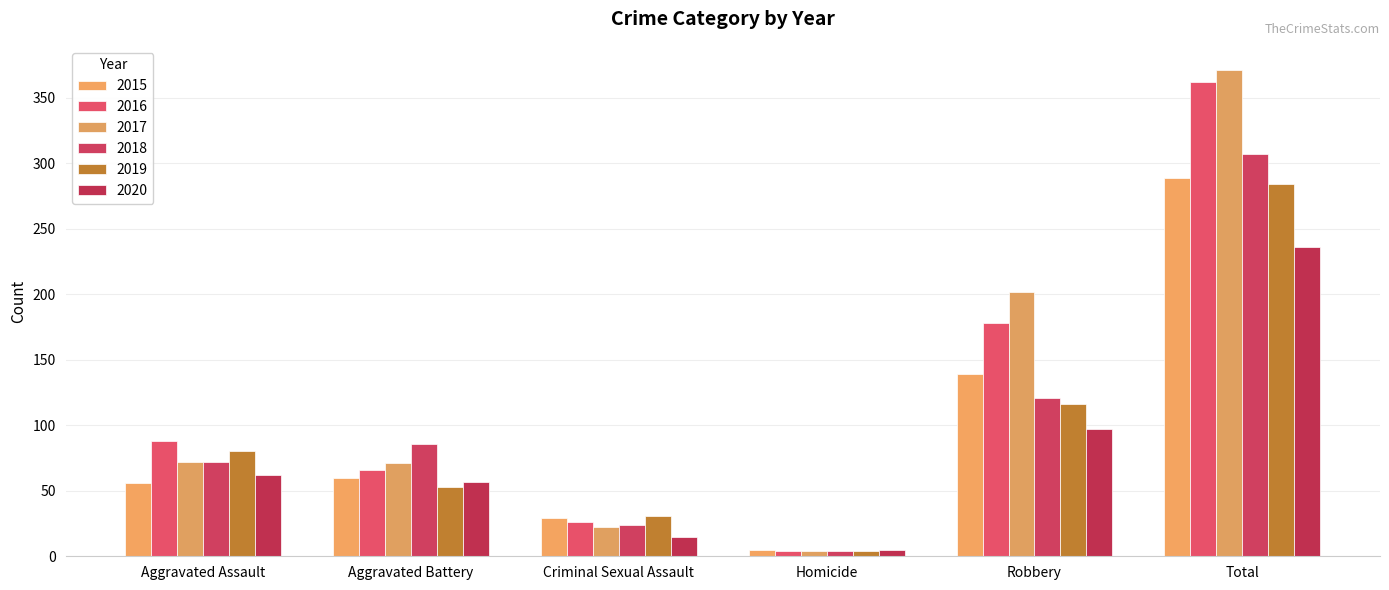

At how many categories does at least one series exceed 59?

4